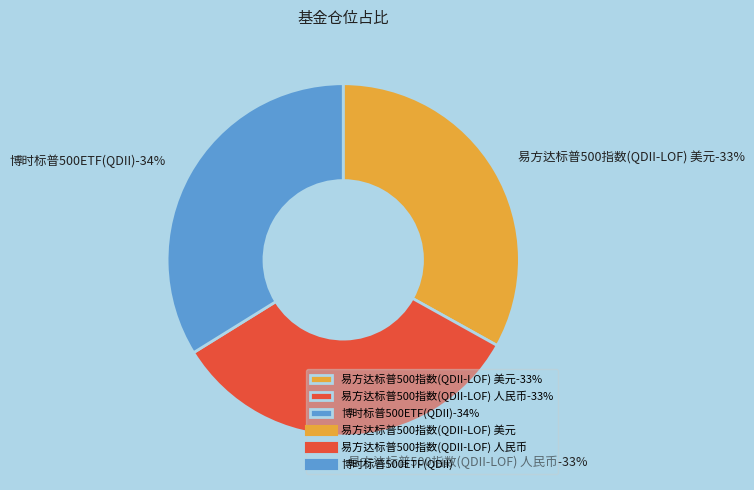

Count the number of slices in the pie.

3